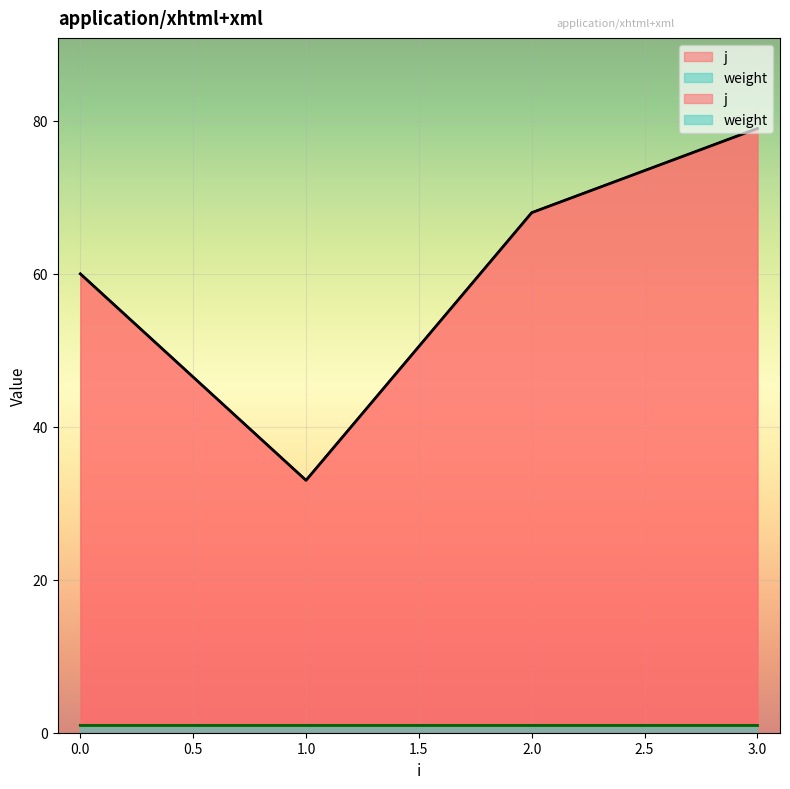

The chart shows a value of 68 at 2. True or false?

True